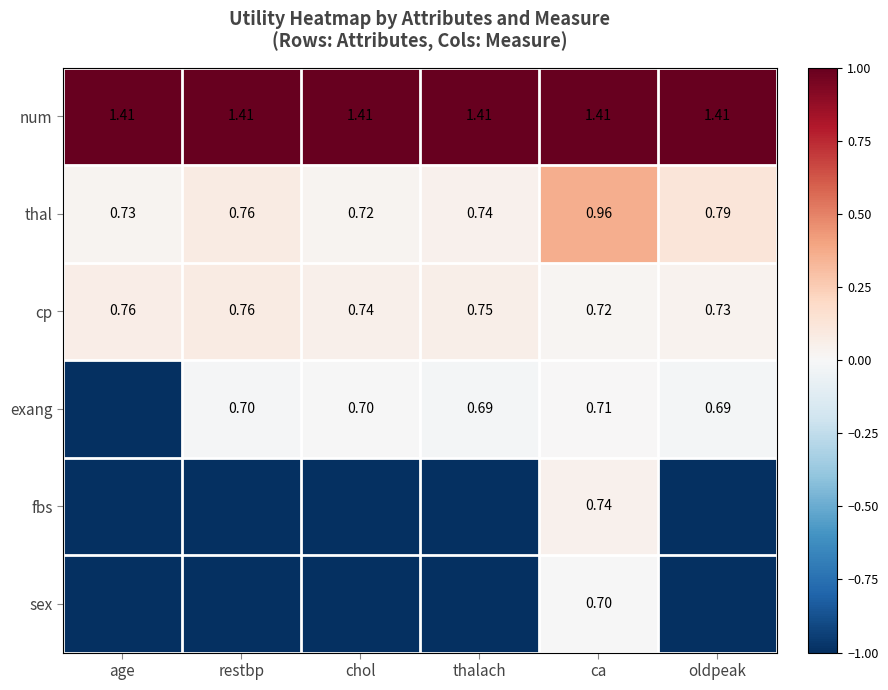

Between thalach and age, which is larger?

thalach